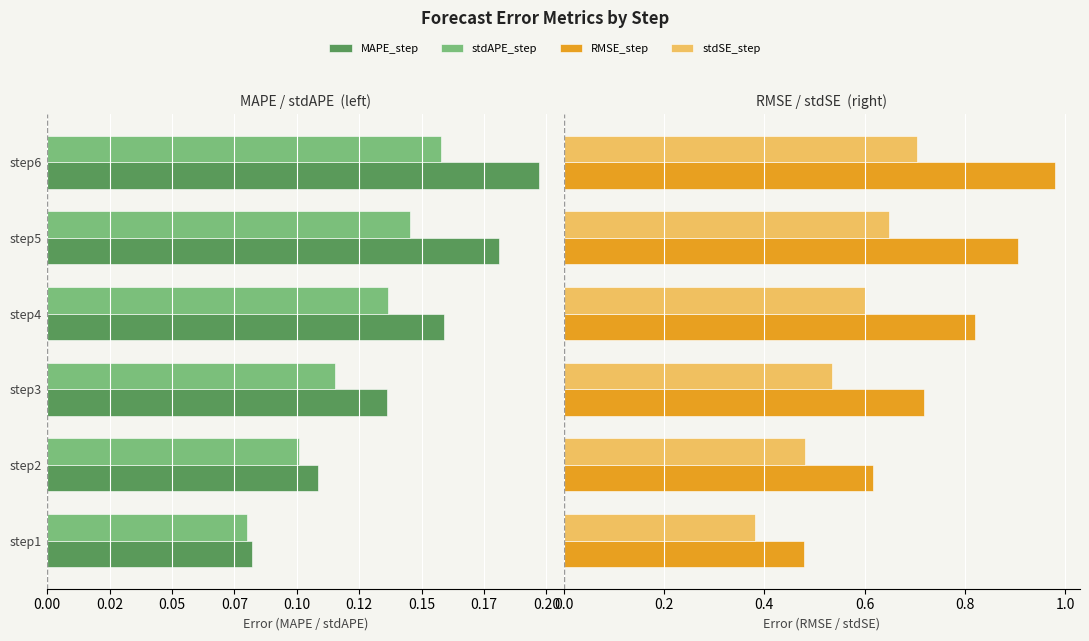

What is the average value of the stdSE_step series?

0.6